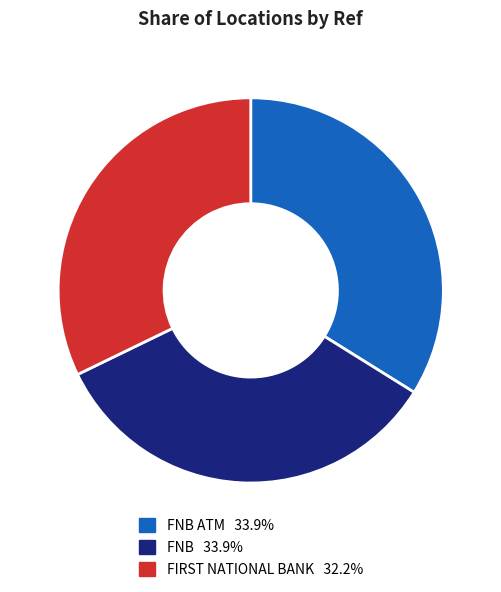

Is there a majority slice in this chart?

No